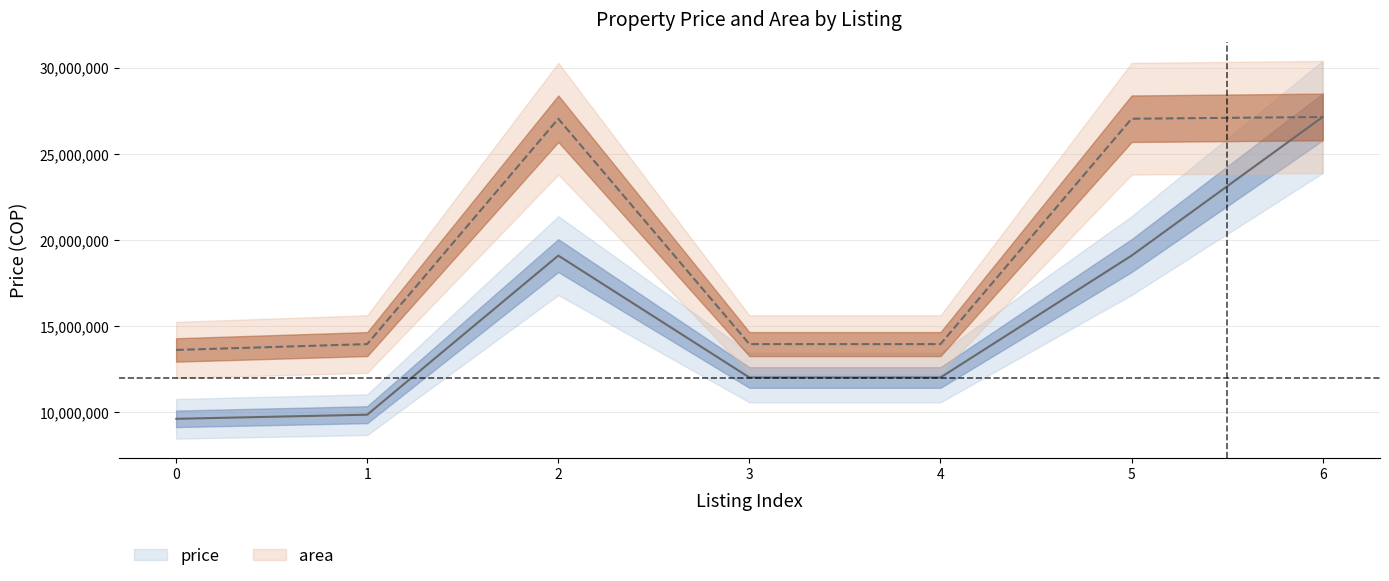

Read the area value at 4.

13940000